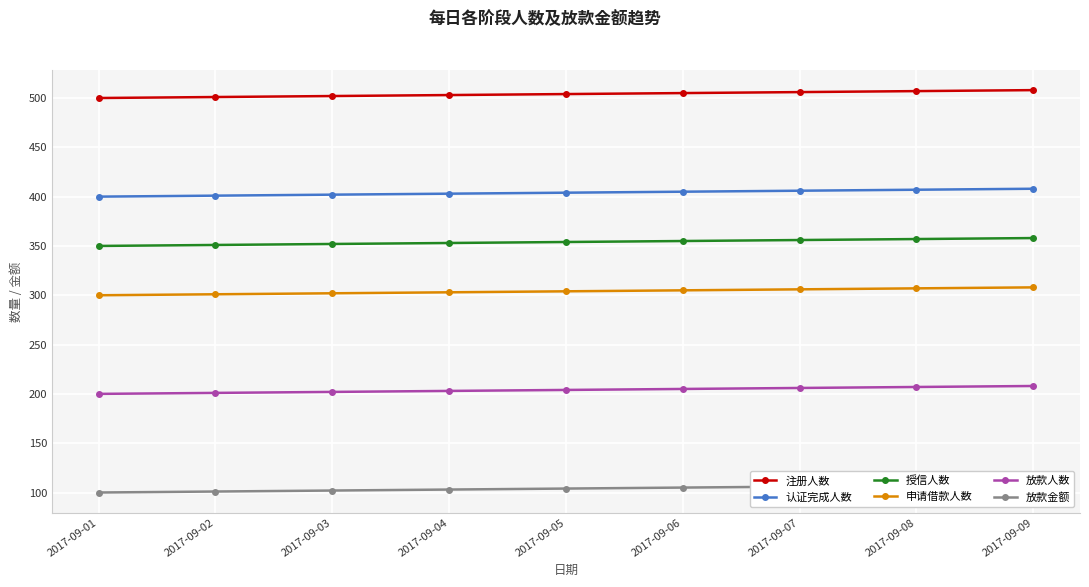

How many values in the 放款人数 series are below 204?

4